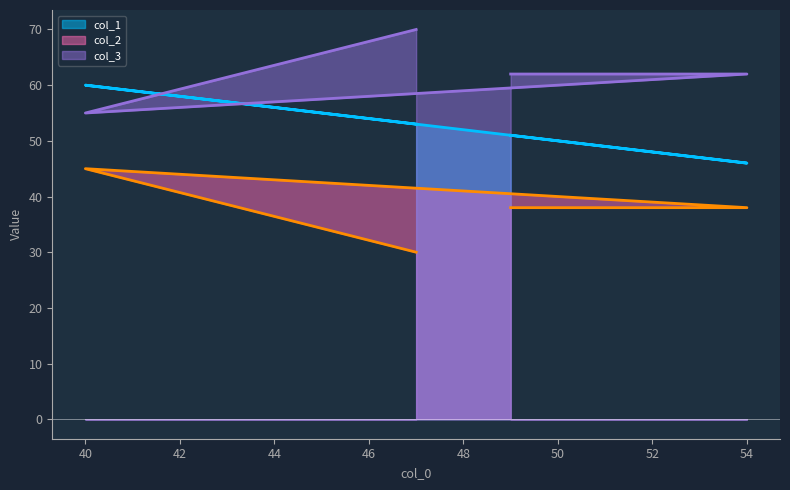

True or false: col_2 and col_3 cross at least once.

False